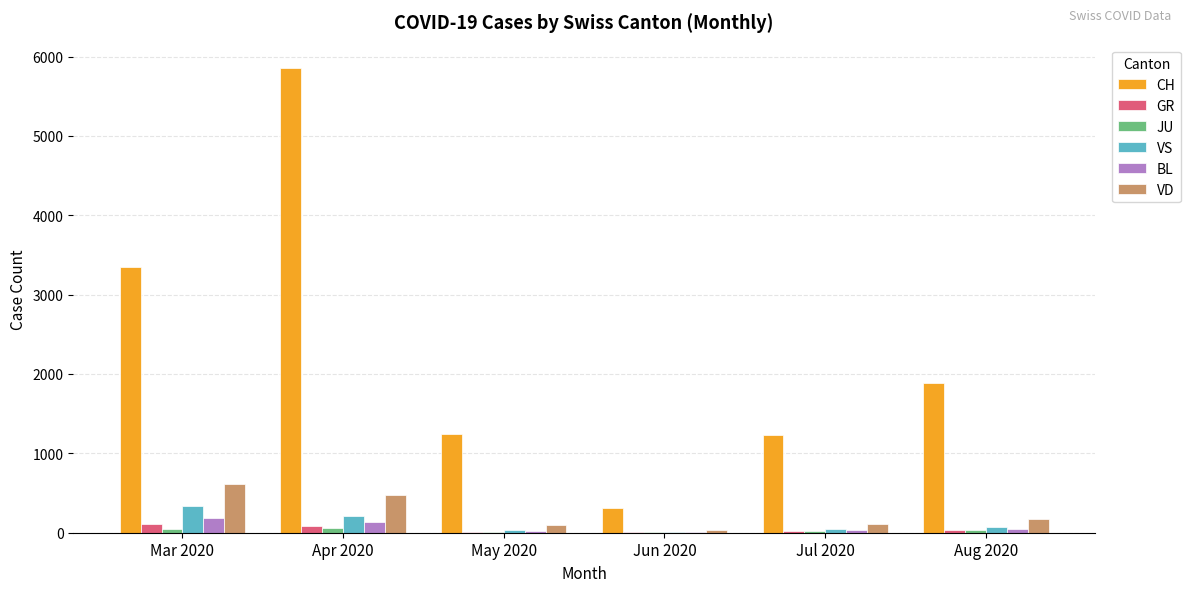

How many categories are shown in the chart?

6